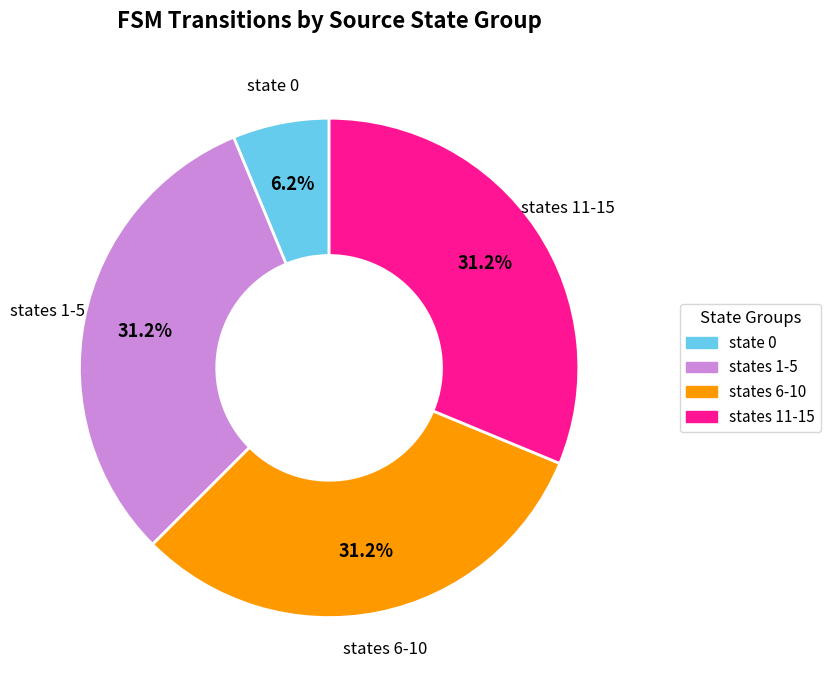

Is there any slice that represents more than half of the pie?

No